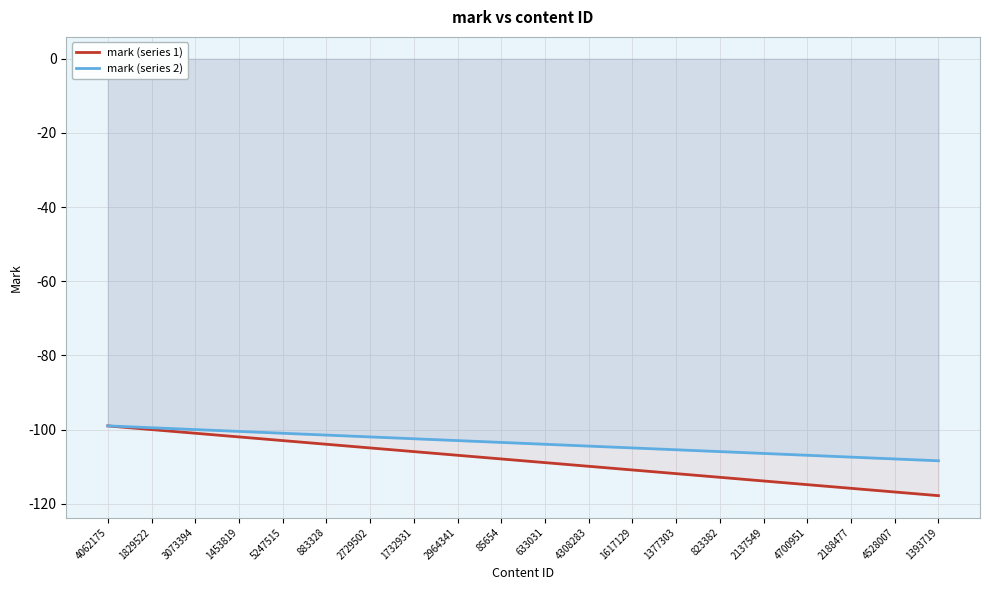

What is the minimum value shown in the chart?

-117.8